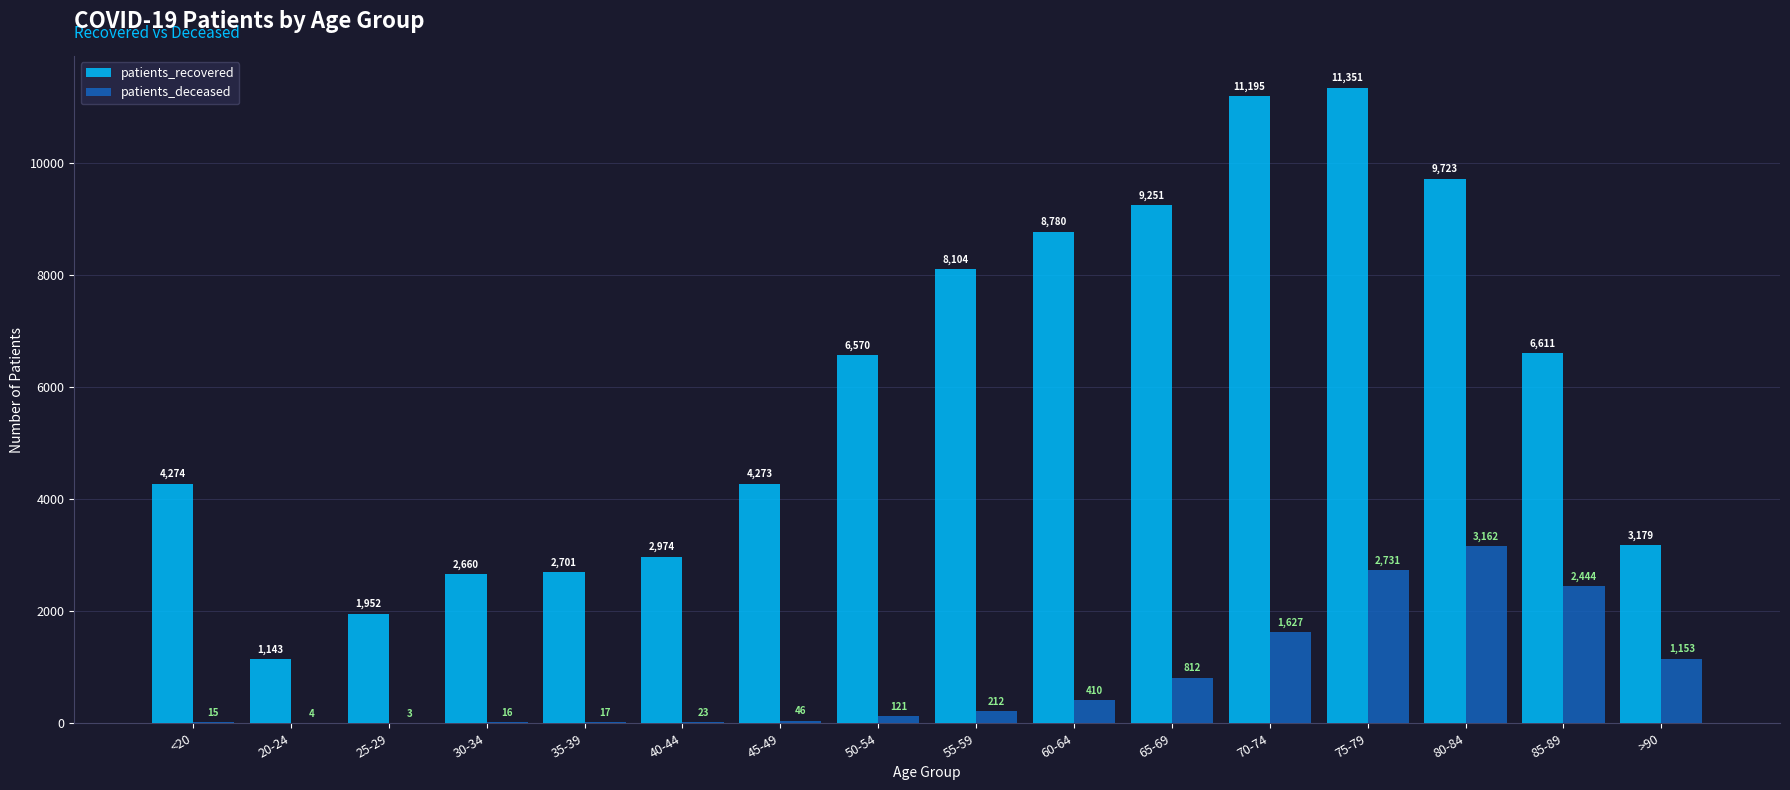

What are all the series names shown in the legend?

patients_recovered, patients_deceased